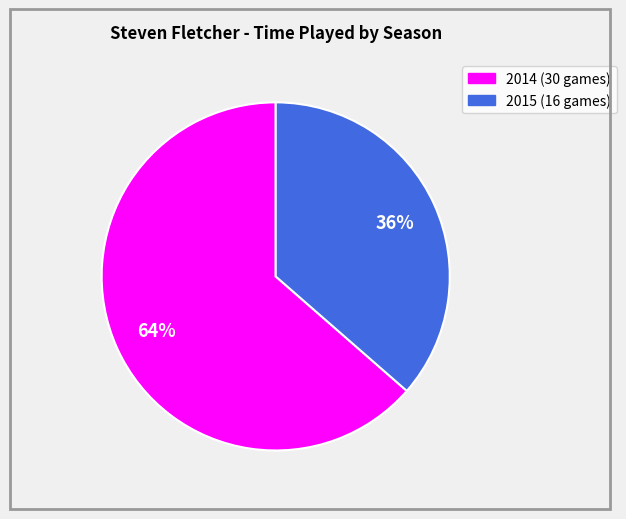

Does 2014 (30 games) account for over 50% of the chart?

Yes